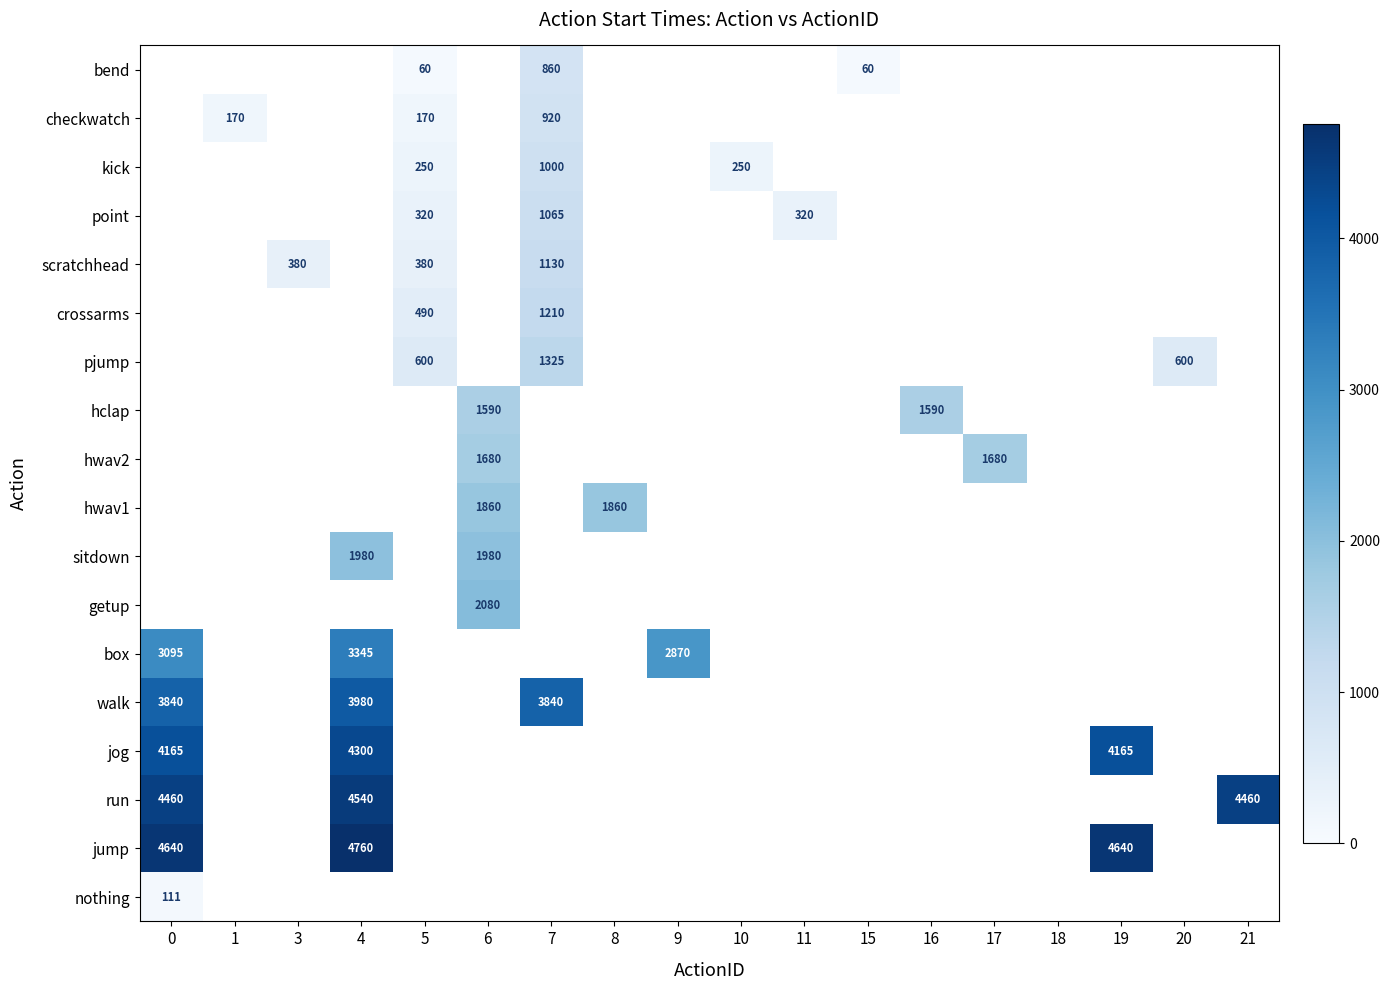

The value of box at 0 is 3095. True or false?

True